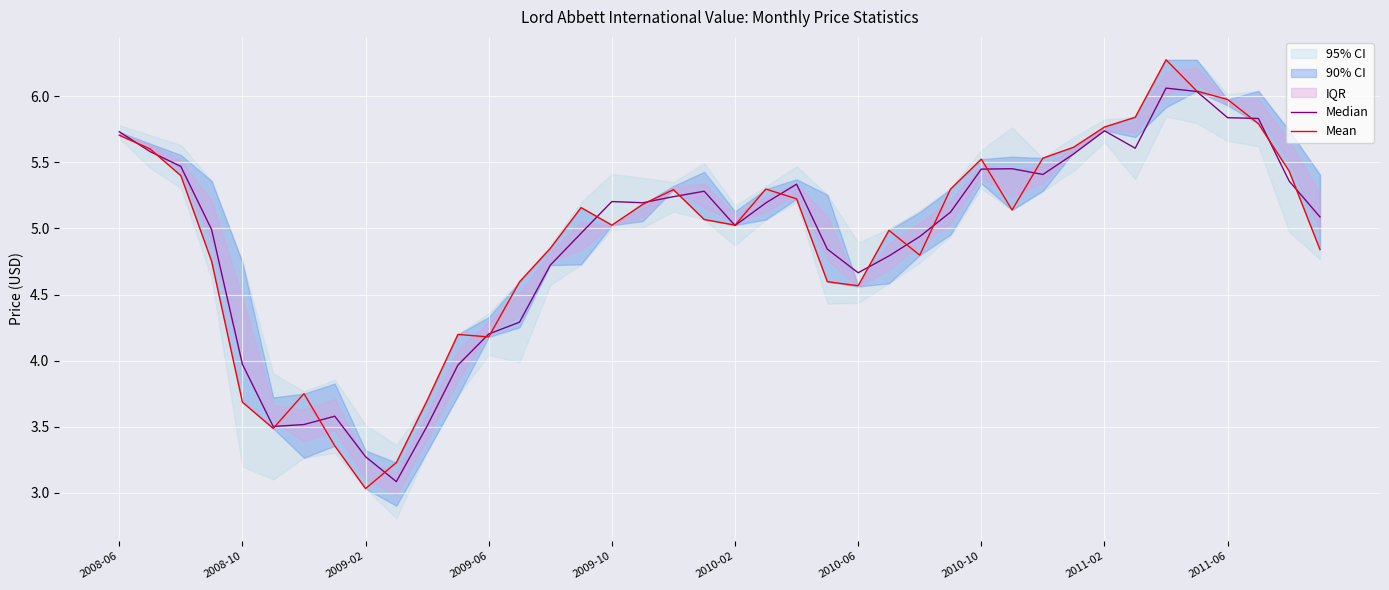

True or false: Mean and Median cross at least once.

True